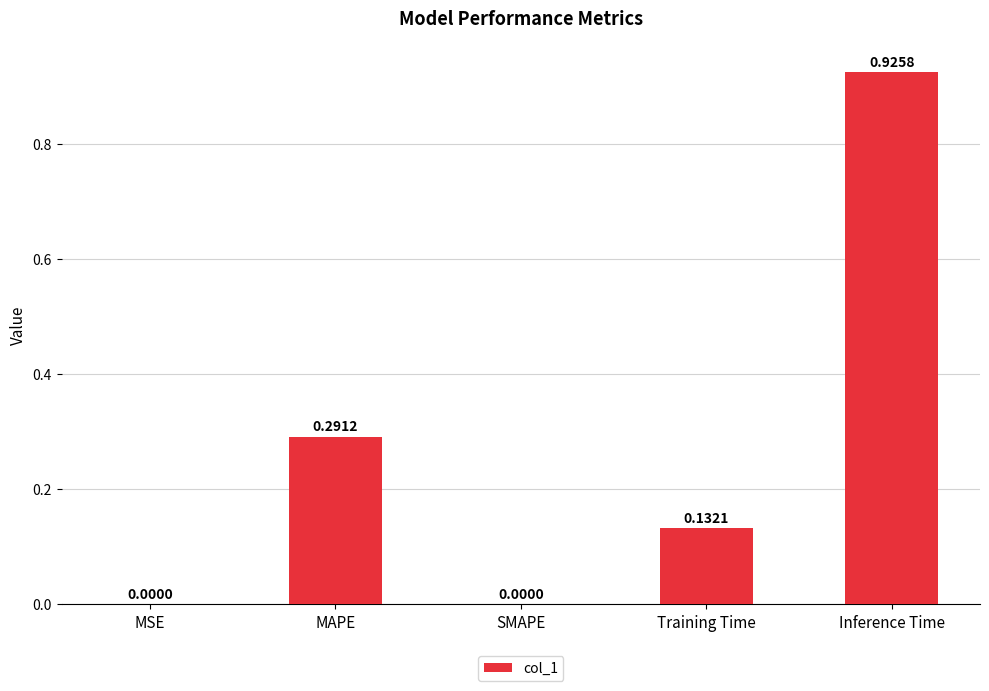

How many series are shown in this chart?

1